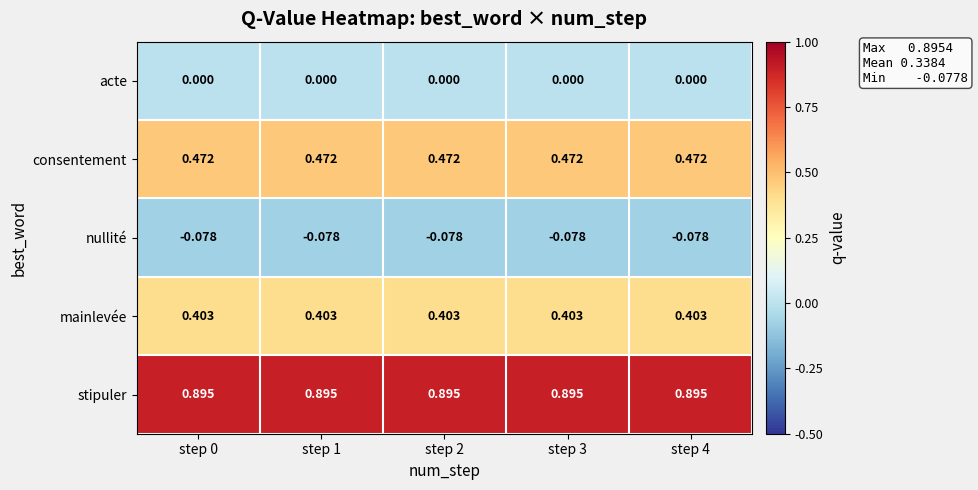

Which series has the largest total across all categories?

stipuler